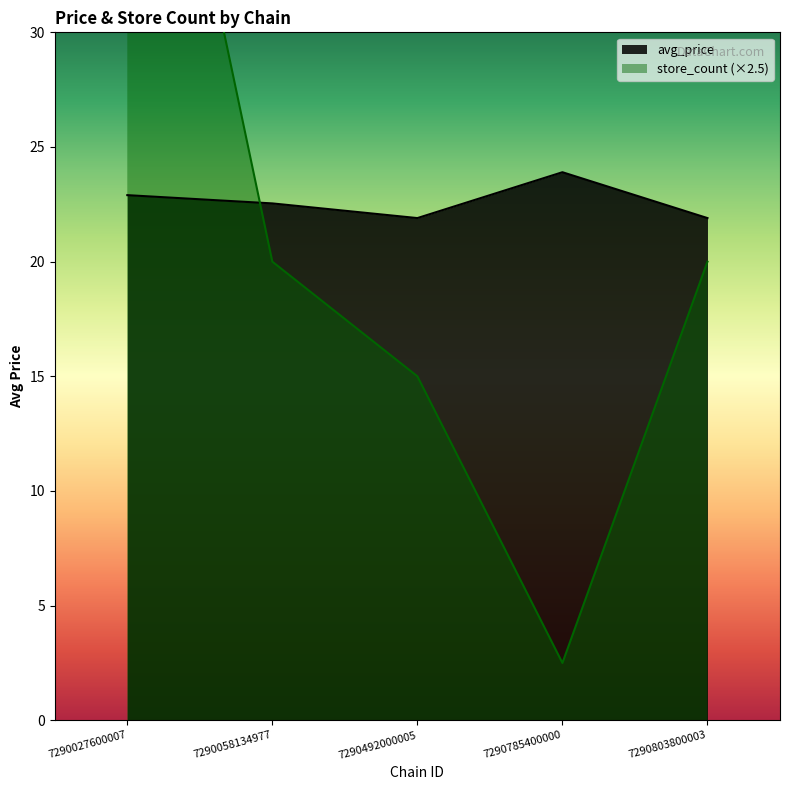

The store_count series shows 79.2 at 7290027600007. True or false?

False